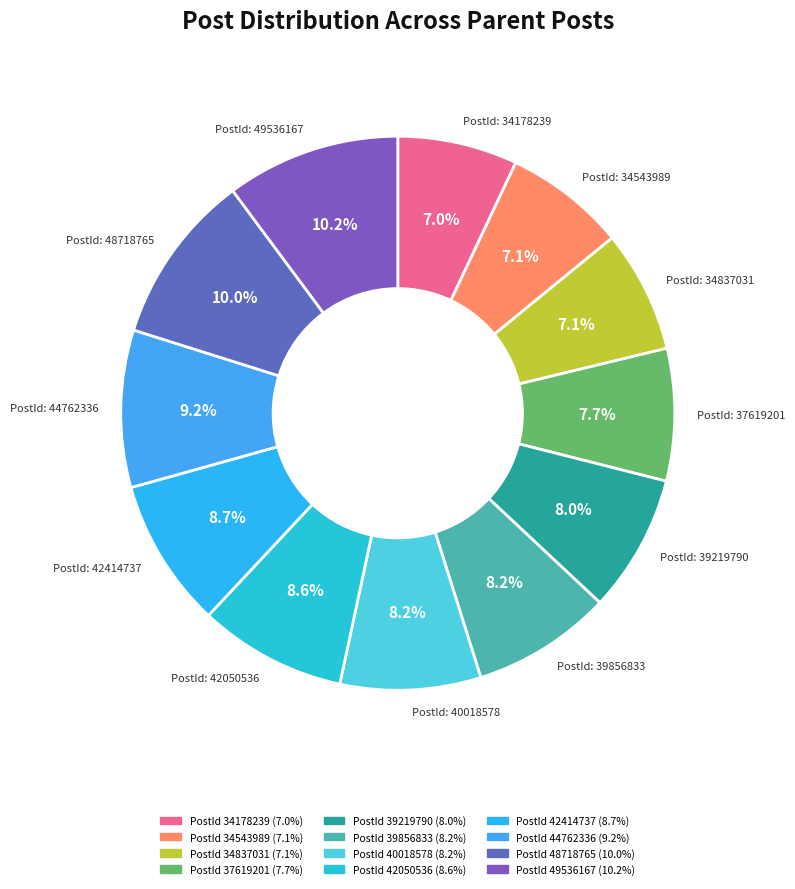

How many segments does this pie chart have?

12